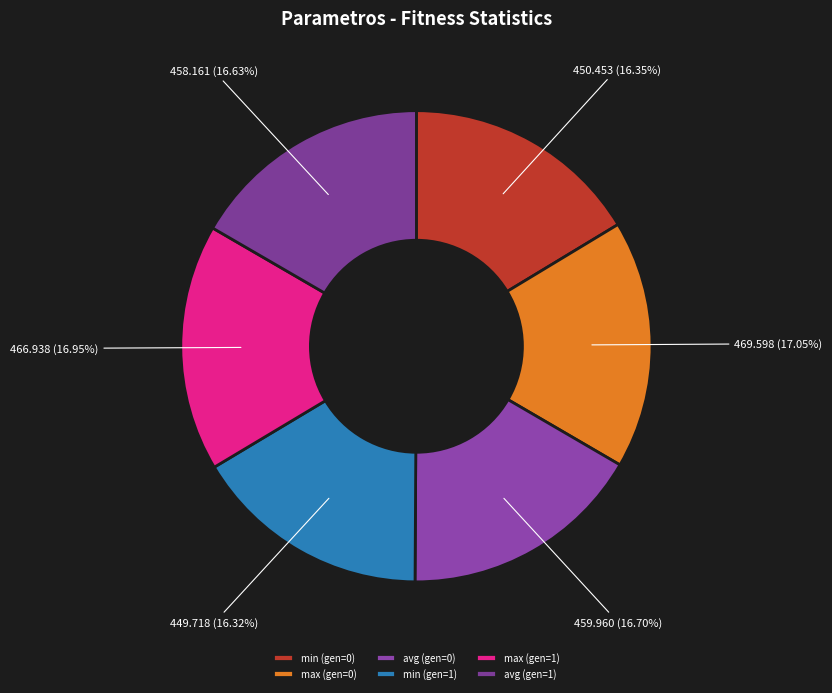

Count the number of slices in the pie.

6